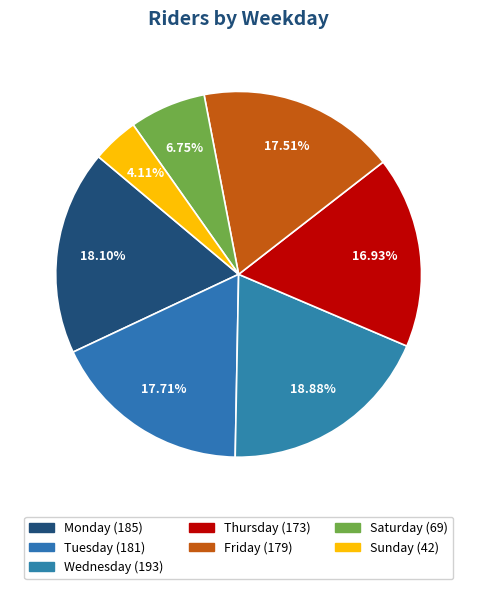

What is the change in value from Wednesday to Sunday?

-151